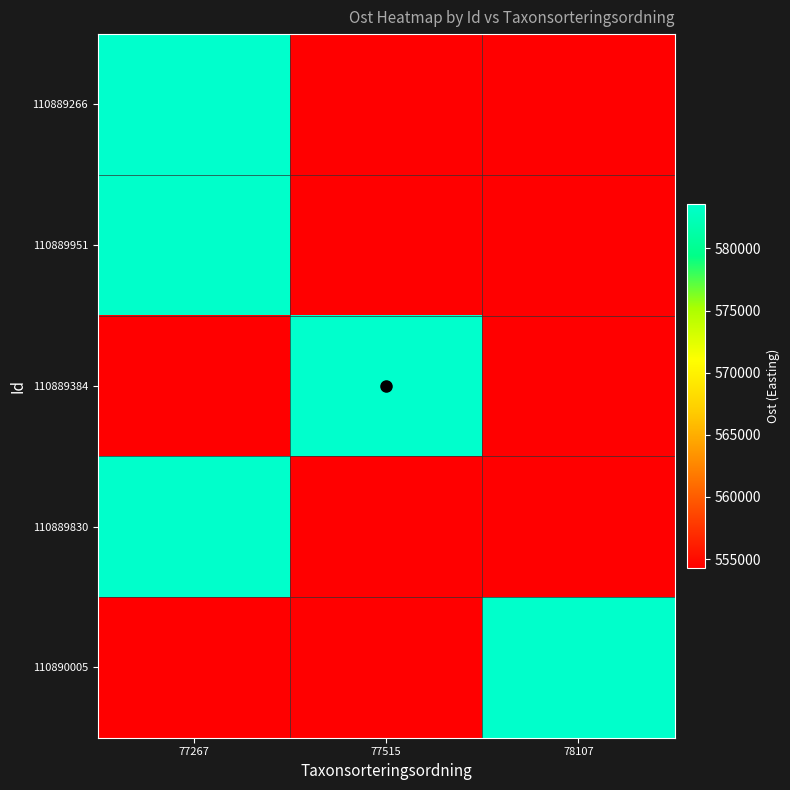

Reading left to right, transcribe all the data shown in this chart.

110889266: 77267=583578.9	77515=554280.2	78107=554280.2
110889951: 77267=583452.8	77515=554280.2	78107=554280.2
110889384: 77267=554280.2	77515=583590.7	78107=554280.2
110889830: 77267=583524.4	77515=554280.2	78107=554280.2
110890005: 77267=554280.2	77515=554280.2	78107=583531.0